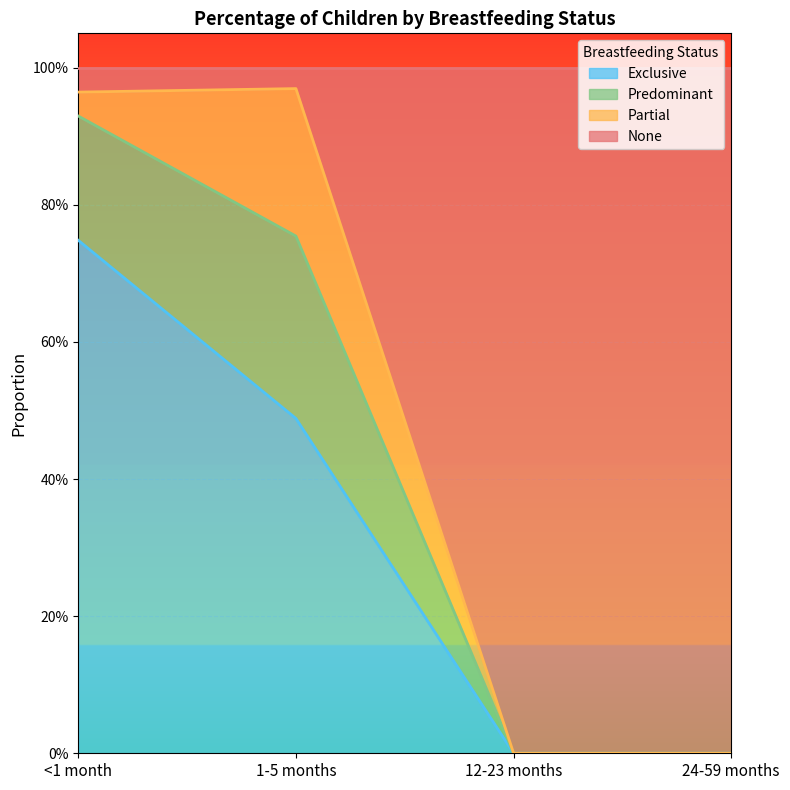

What is the difference between the maximum and second lowest values in the Exclusive series?

0.7